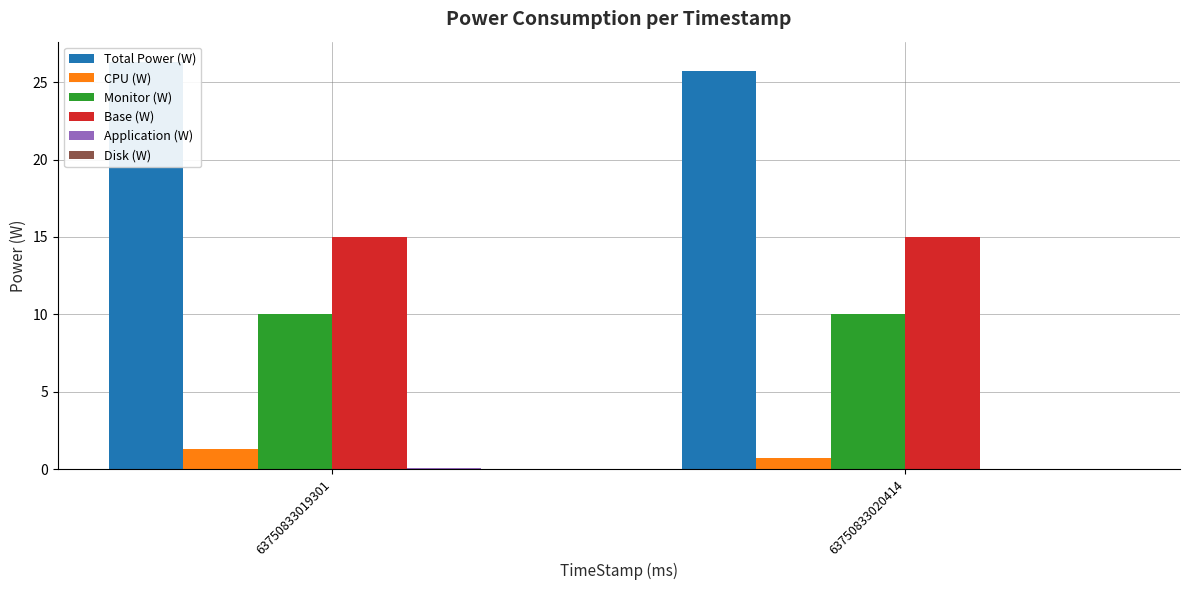

How many bars are there in total?

12